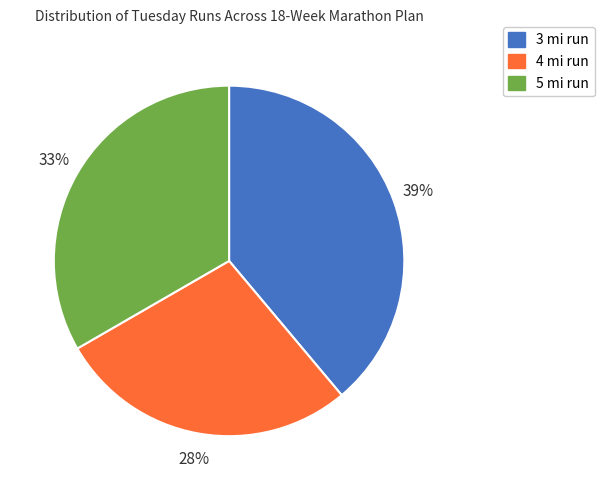

Which category has the biggest portion of the pie?

3 mi run